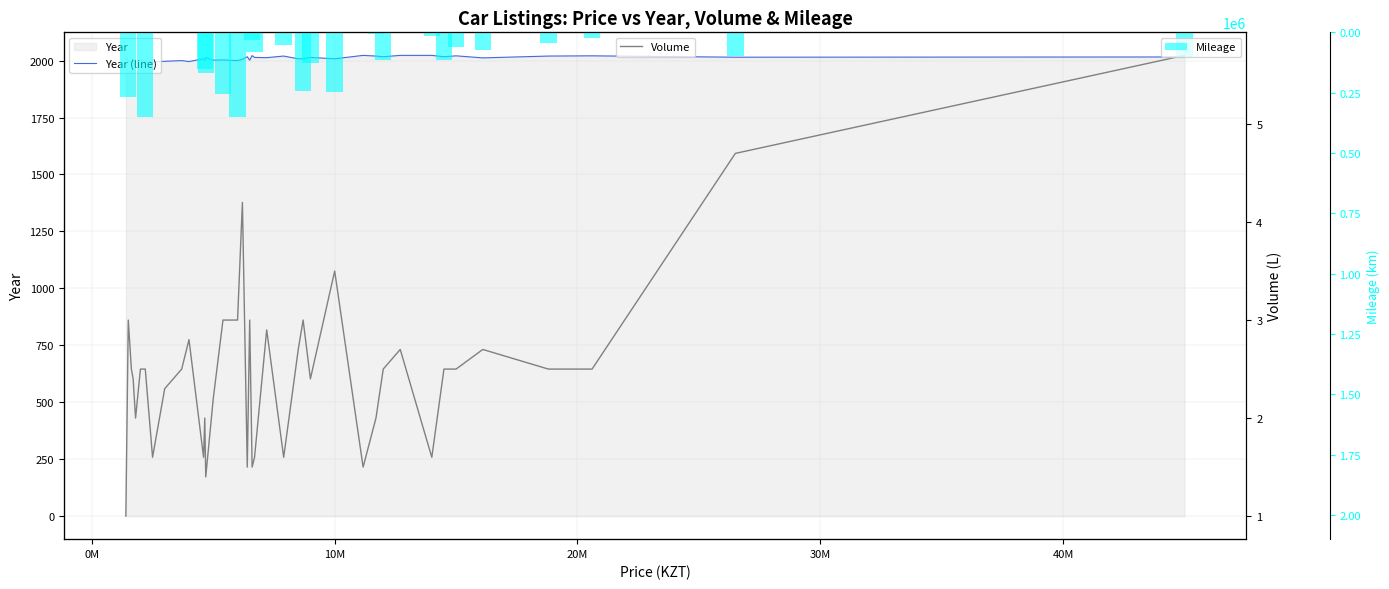

How many positive values does the Mileage series have?

26